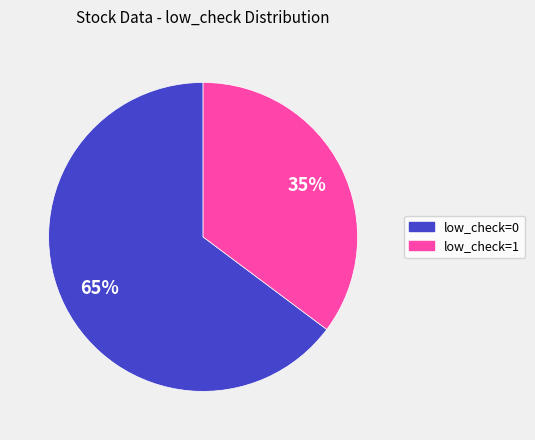

What is the largest slice in the pie chart?

low_check=0